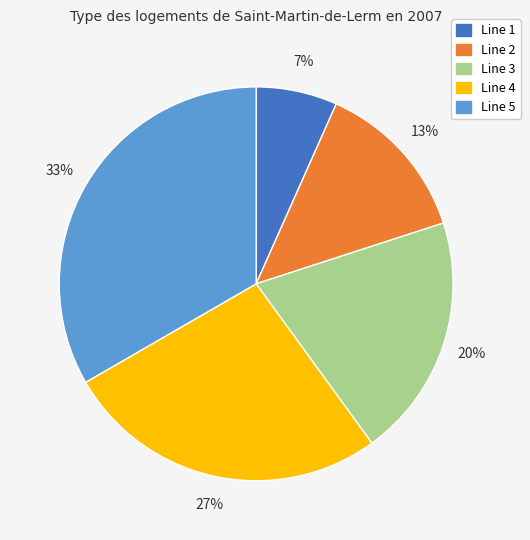

Rank the categories by value from lowest to highest.

Line 1, Line 2, Line 3, Line 4, Line 5